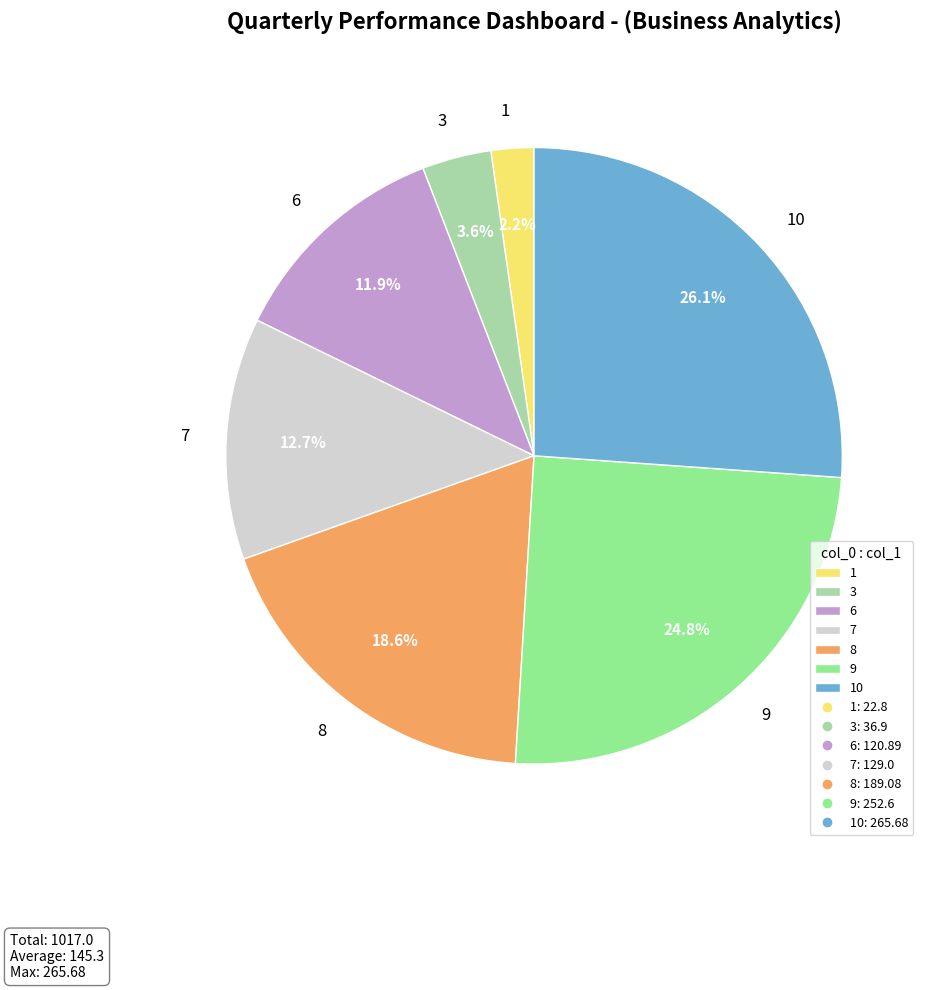

Rank the categories by value from lowest to highest.

1, 3, 6, 7, 8, 9, 10